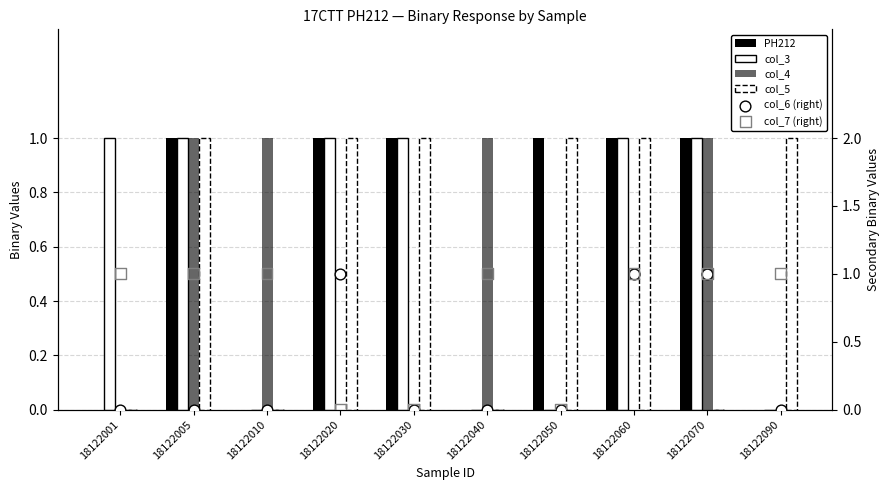

What are all the series names shown in the legend?

PH212, col_3, col_4, col_5, col_6 (right), col_7 (right)